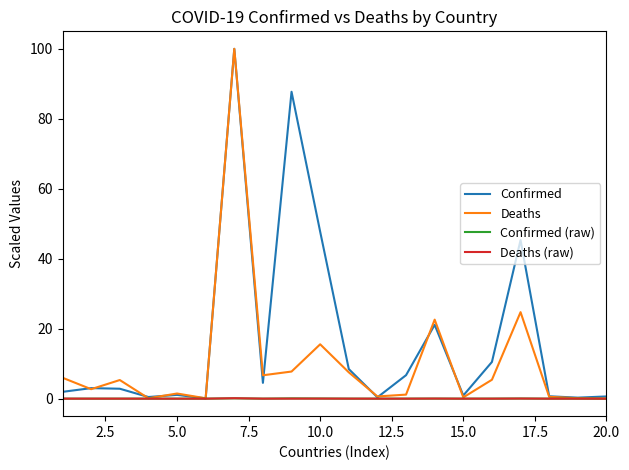

How many series are shown in this chart?

4